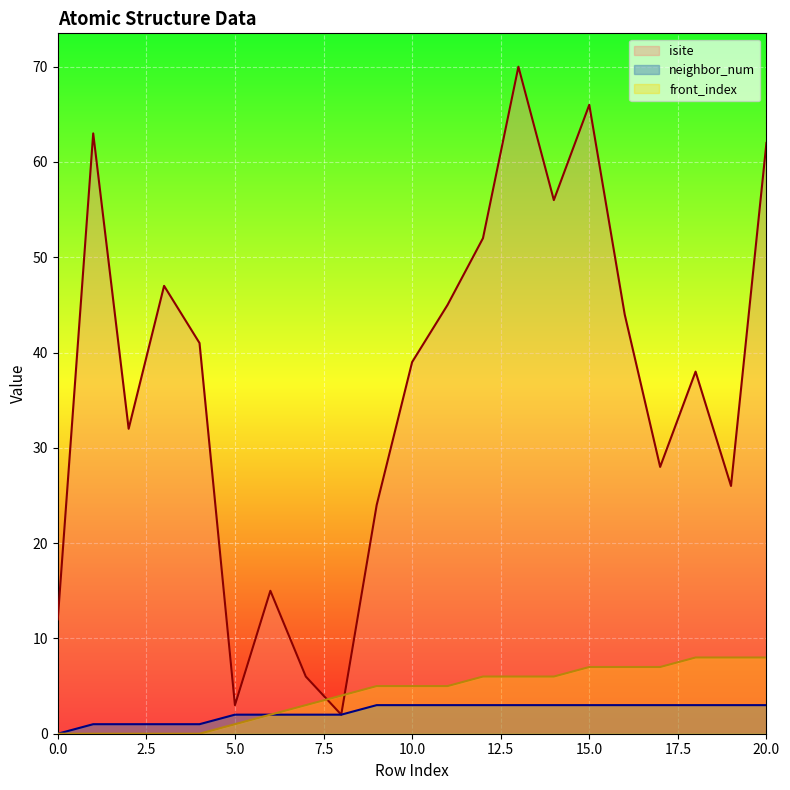

True or false: neighbor_num and front_index cross at least once.

False